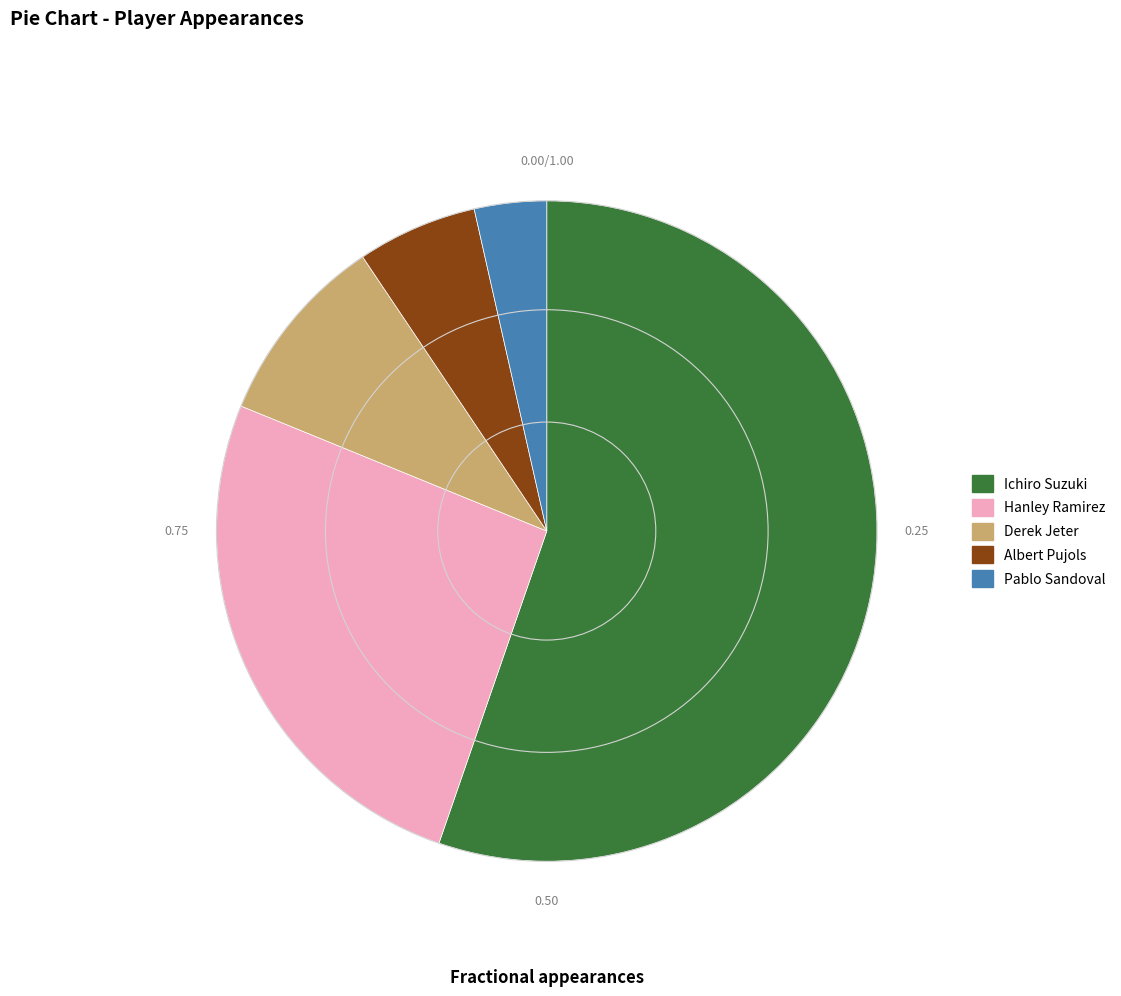

Combined, do Pablo Sandoval and Albert Pujols account for over 50%?

No